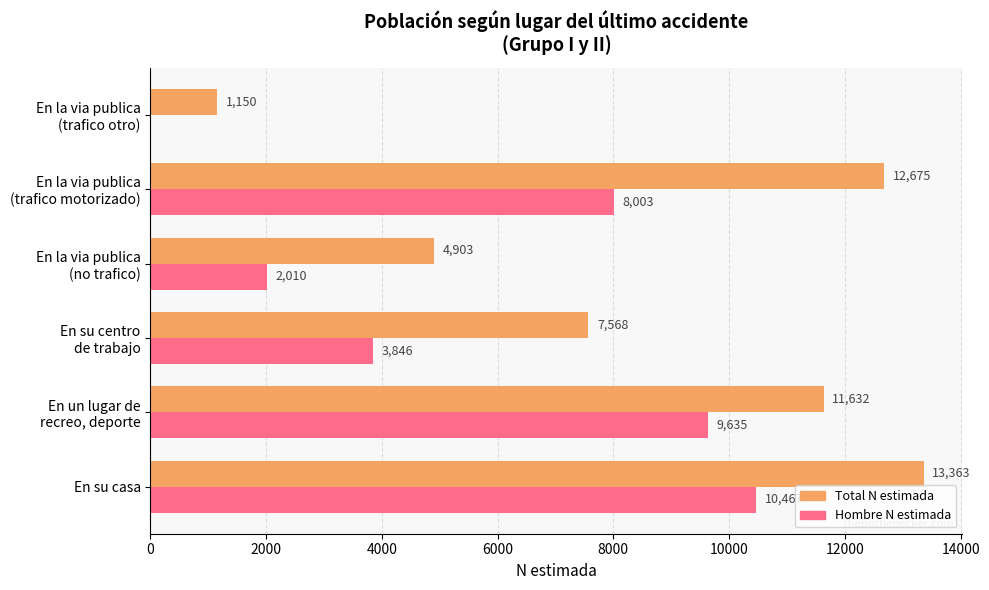

At which category does the chart reach its peak across all series?

En su casa